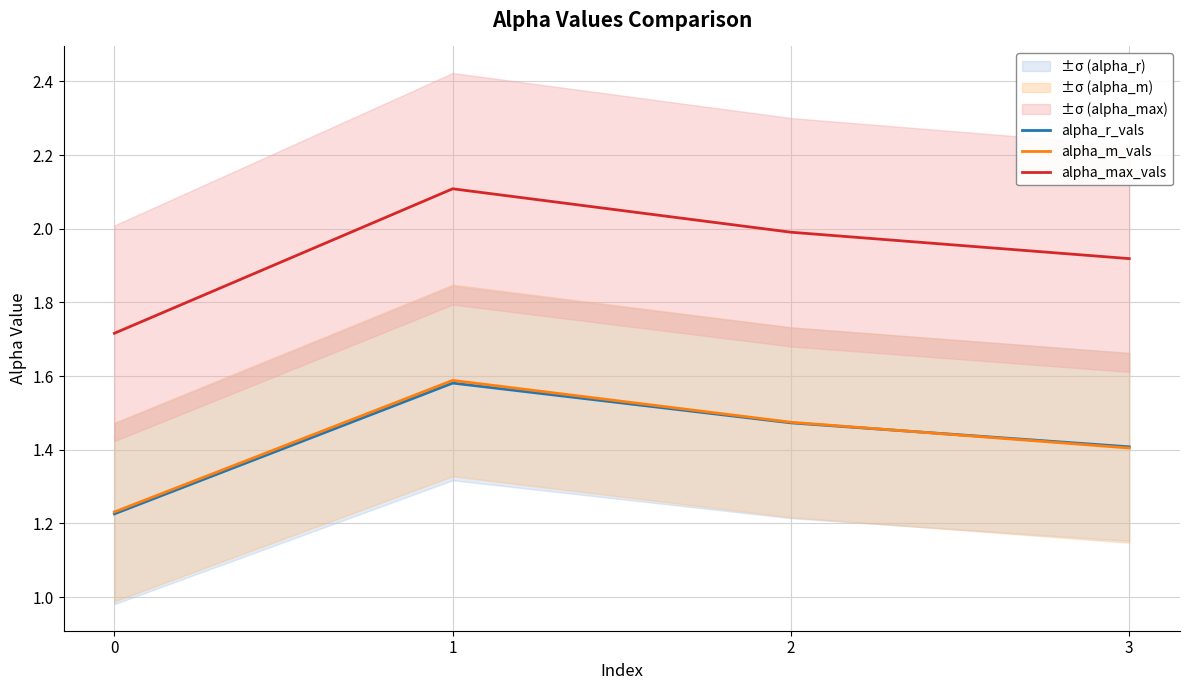

Which has a higher value, 1 or 3?

1